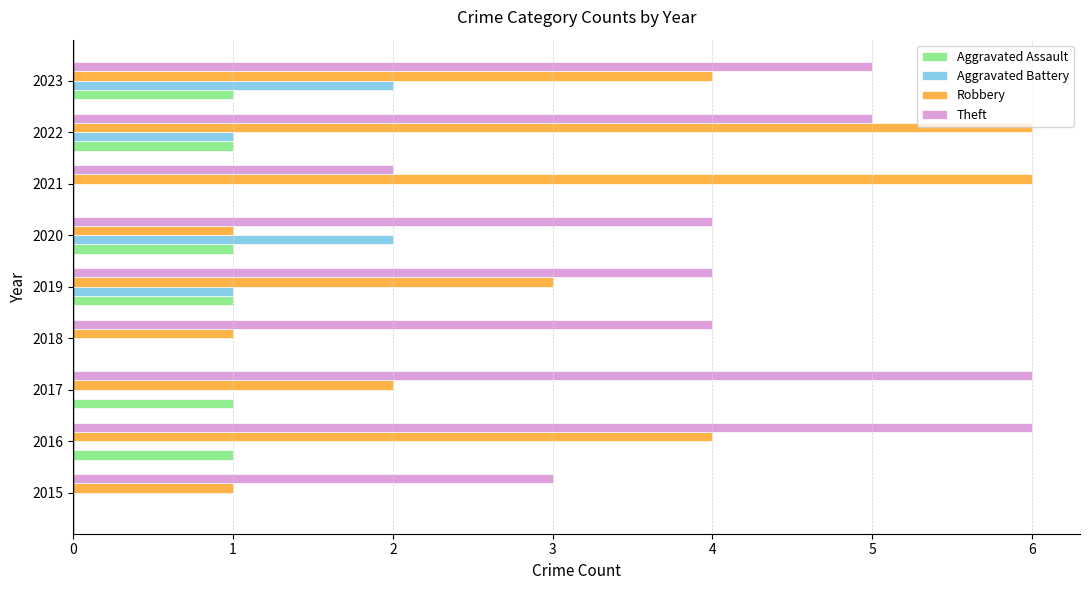

What is the sum of all Robbery values?

28